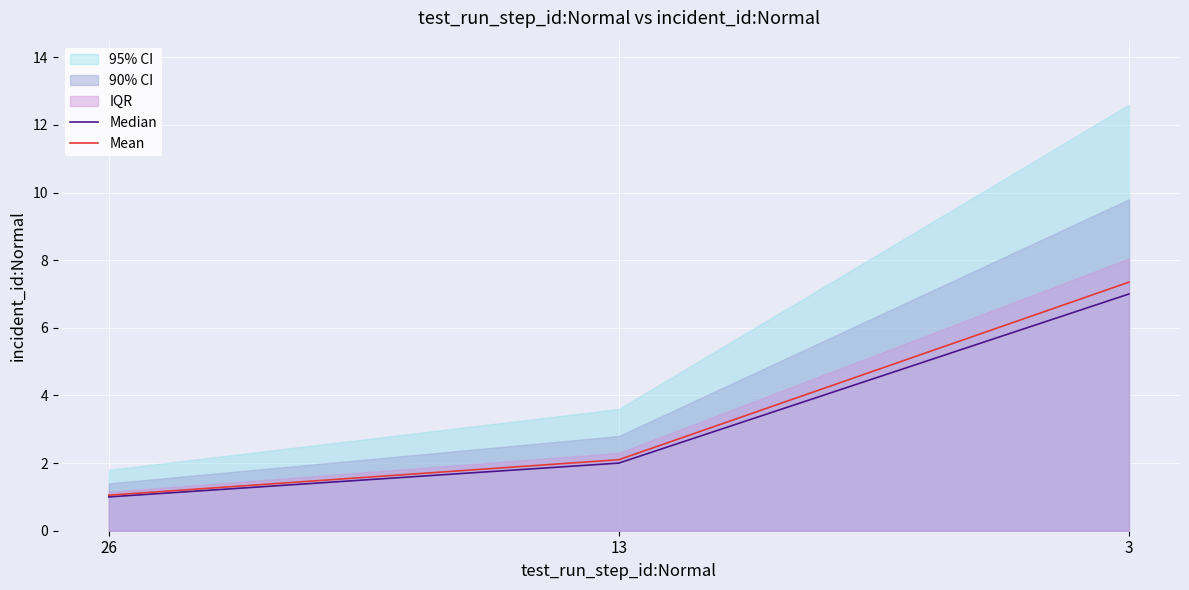

Which category has the lowest value across all series?

26